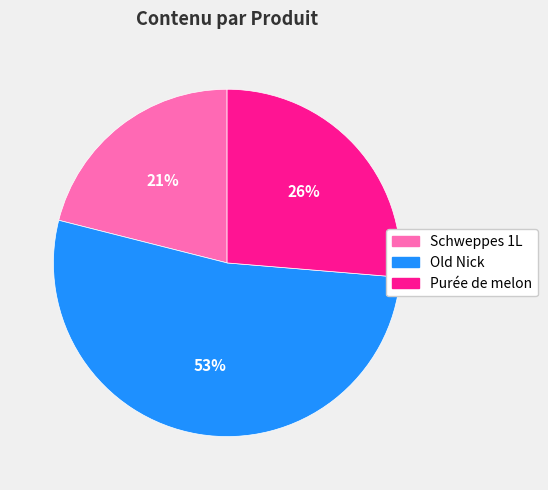

How many segments does this pie chart have?

3